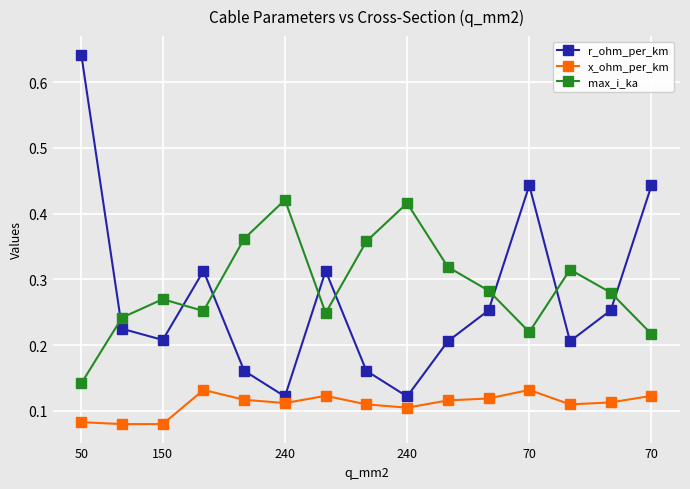

Rank the series by their maximum value, from highest to lowest.

r_ohm_per_km, max_i_ka, x_ohm_per_km